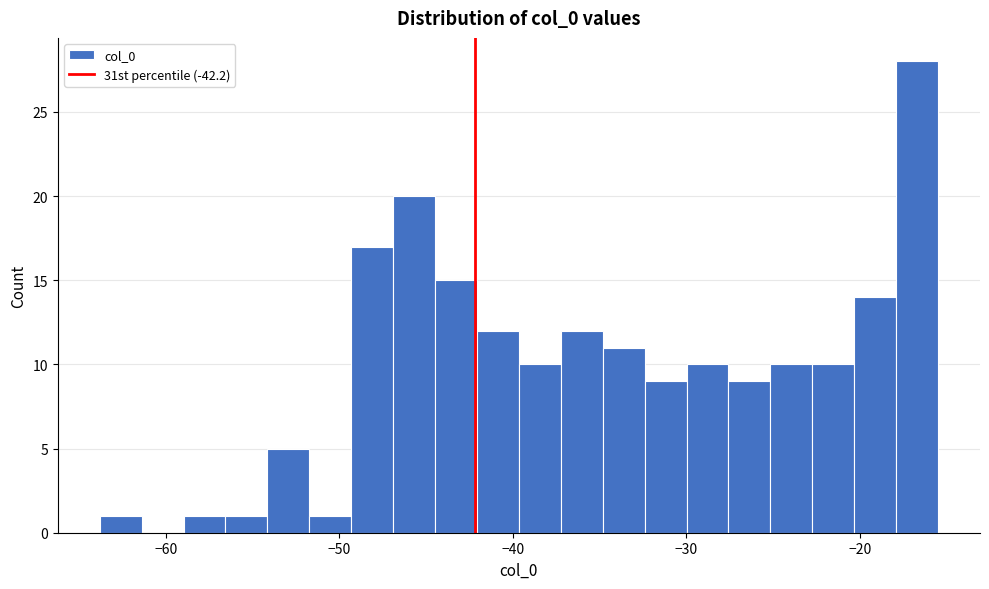

Read against the x-axis, roughly where is the centre of the tallest bar?

-17